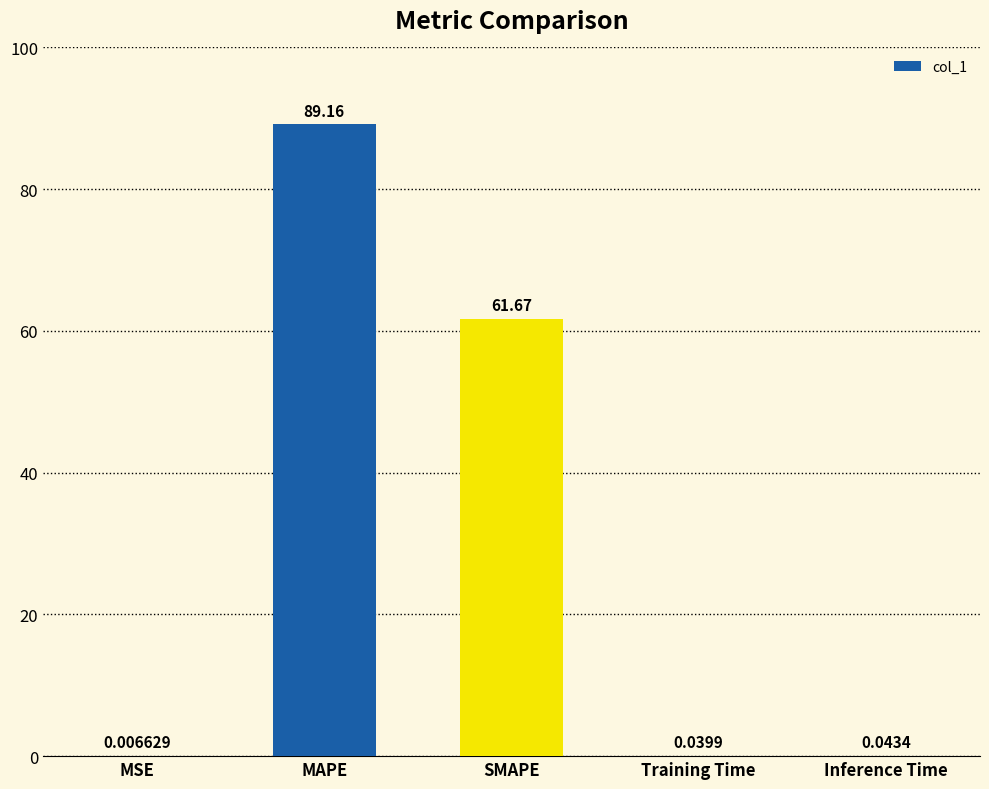

What is the greatest value displayed?

89.2